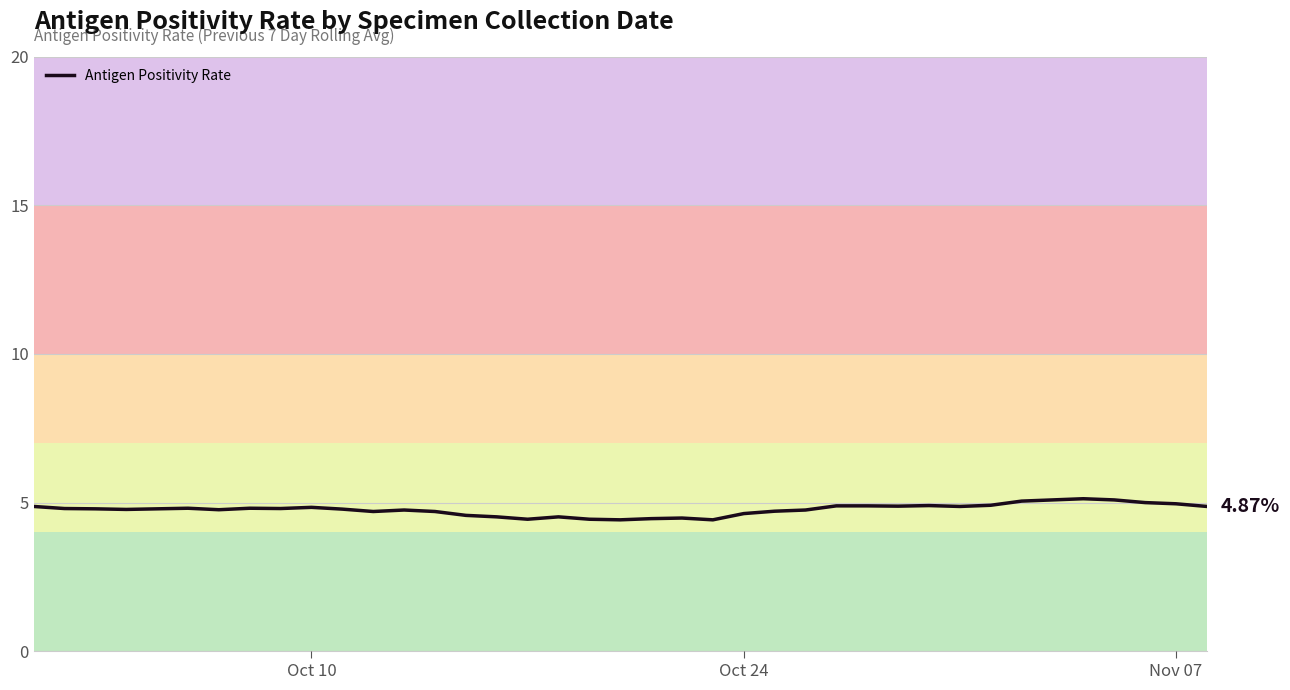

Does the chart have visible grid lines?

Yes